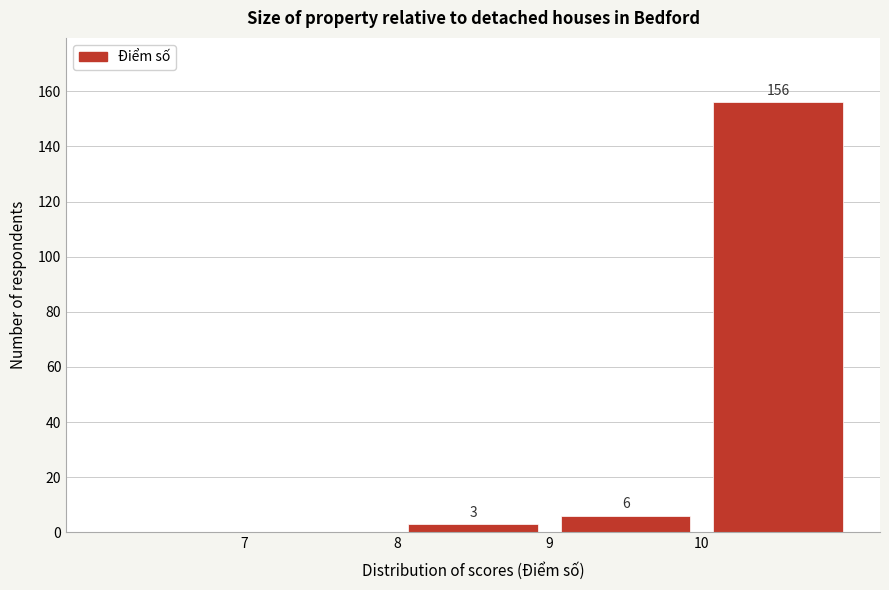

Which range on the x-axis has the tallest bar?

10 to 11